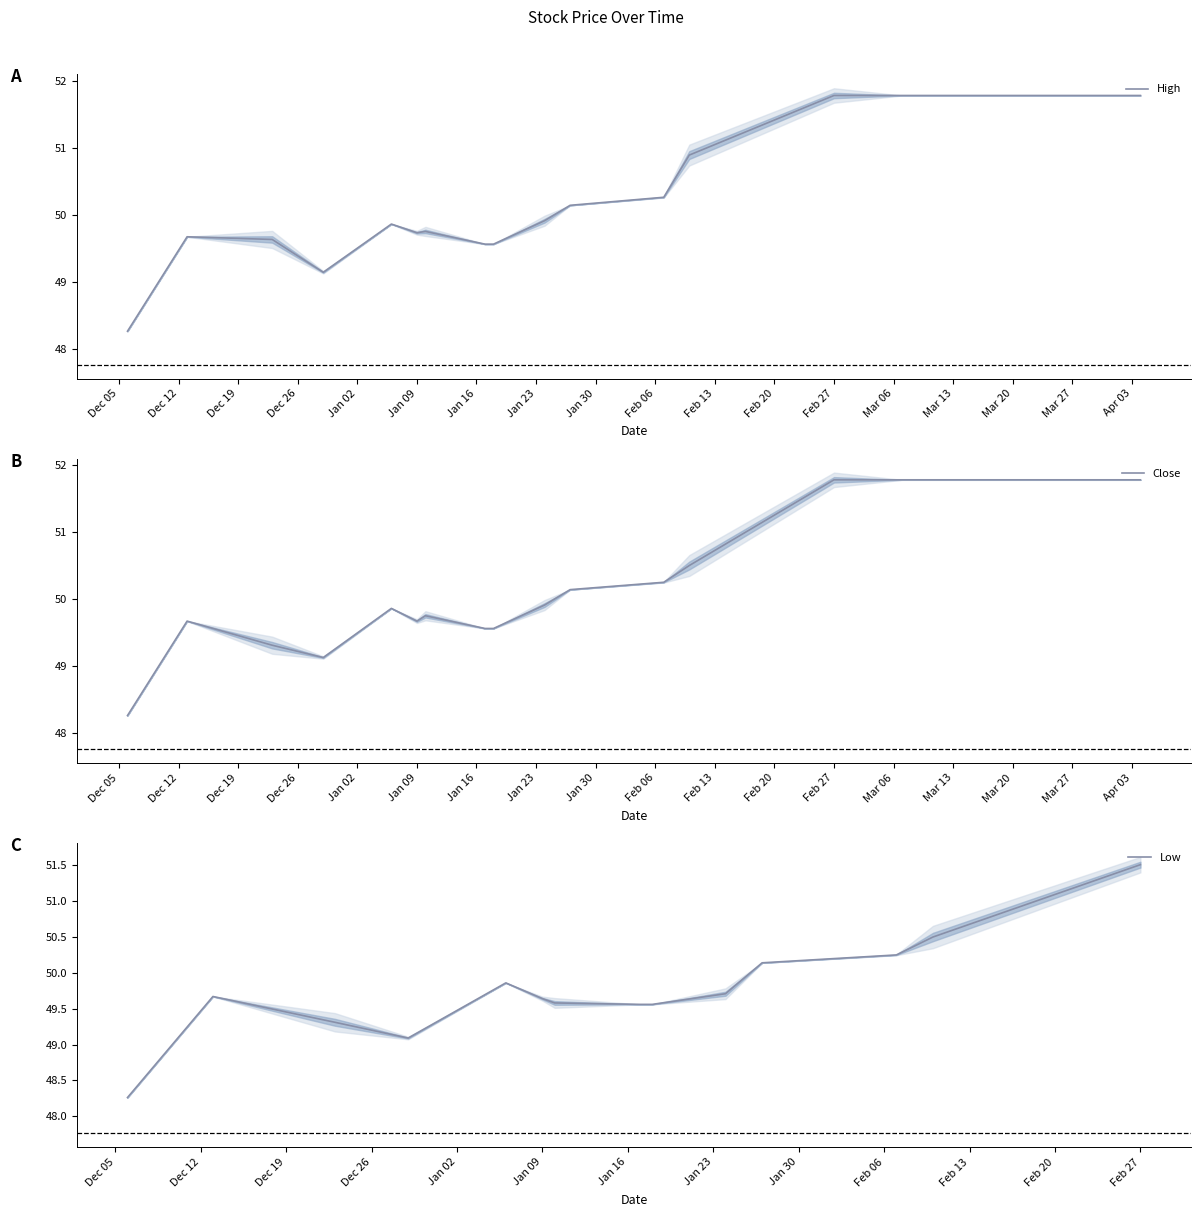

What is the minimum value for High?

48.3